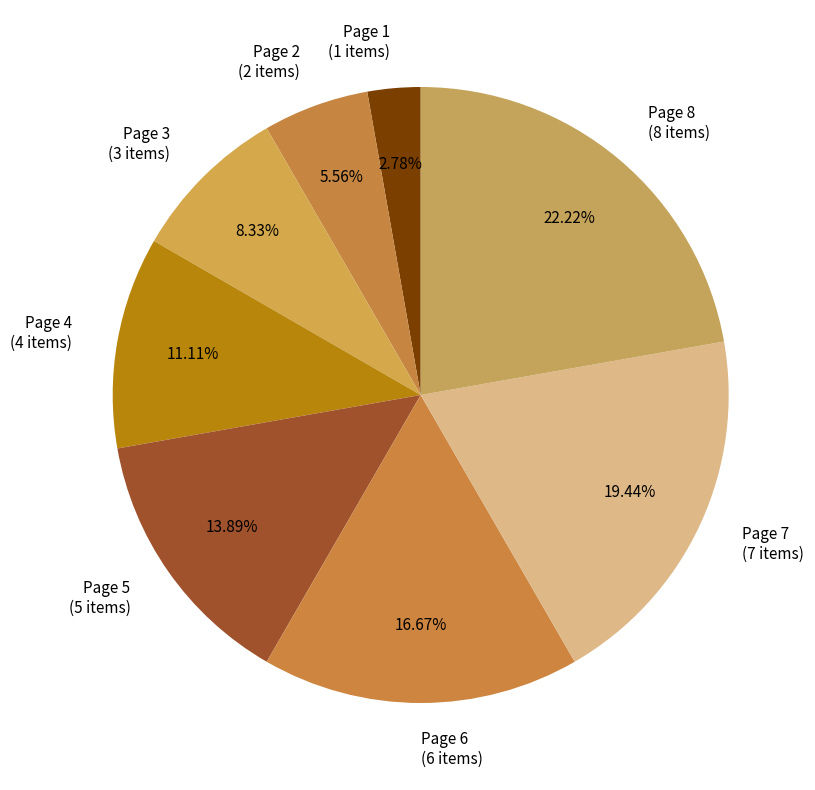

How many segments does this pie chart have?

8